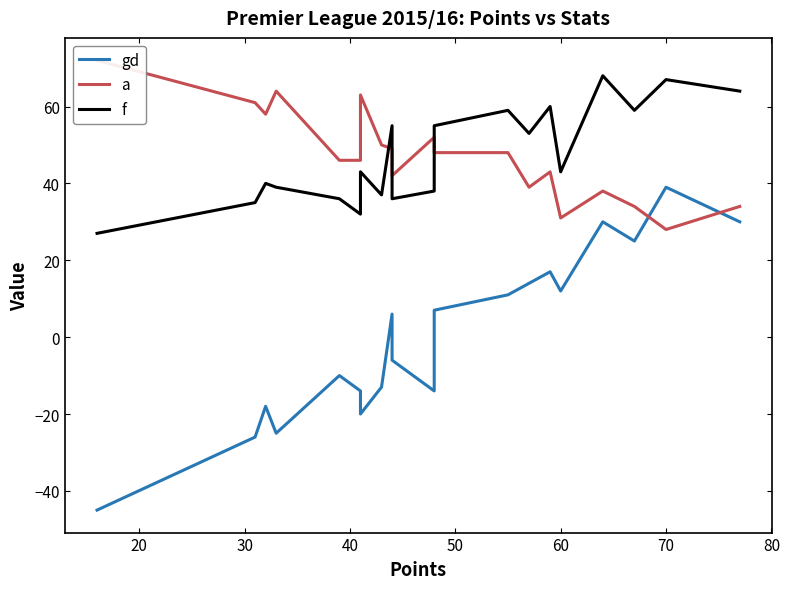

What is the difference between the maximum and second lowest values in the f series?

36